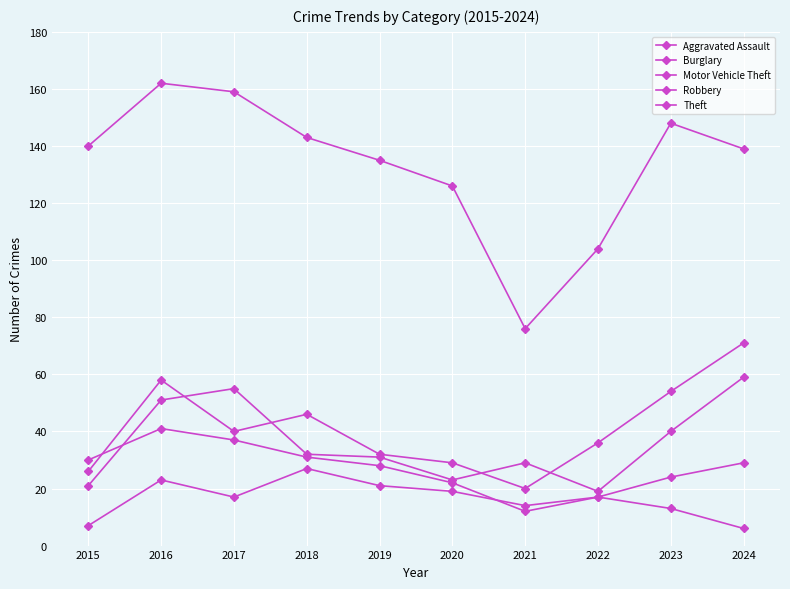

List the labels in order of Burglary value, smallest first.

2024, 2021, 2023, 2022, 2020, 2019, 2015, 2018, 2017, 2016